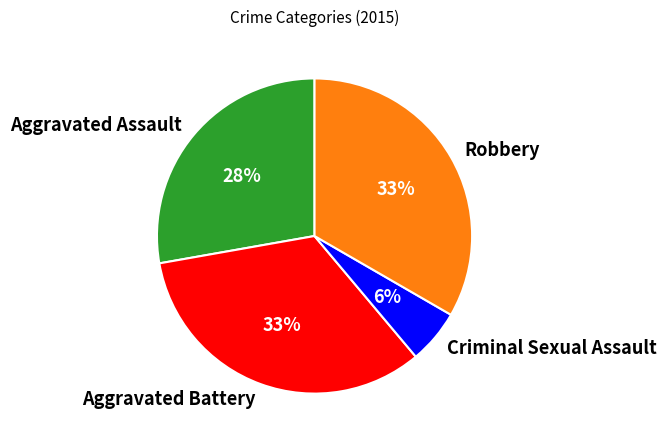

Is there a majority slice in this chart?

No